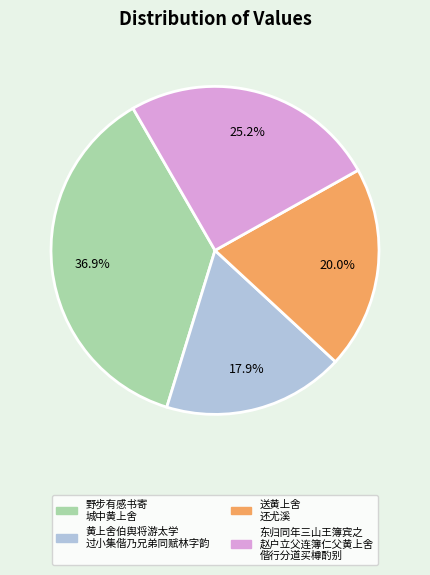

Is 东归同年三山王簿宾之 赵户立父连簿仁父黄上舍 偕行分道买樽酌别 the majority of the pie?

No